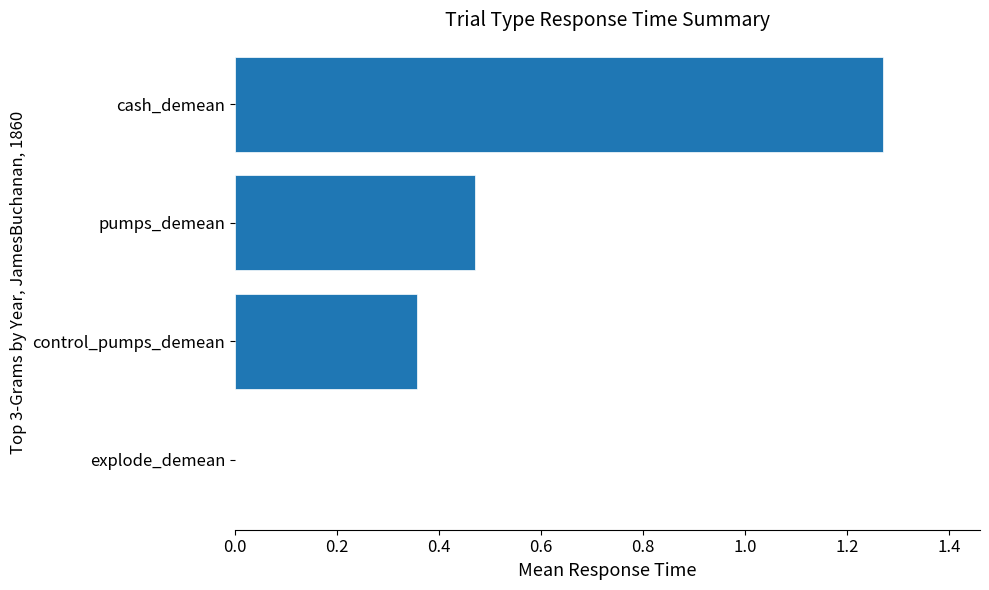

Which label corresponds to the largest value in the chart?

cash_demean